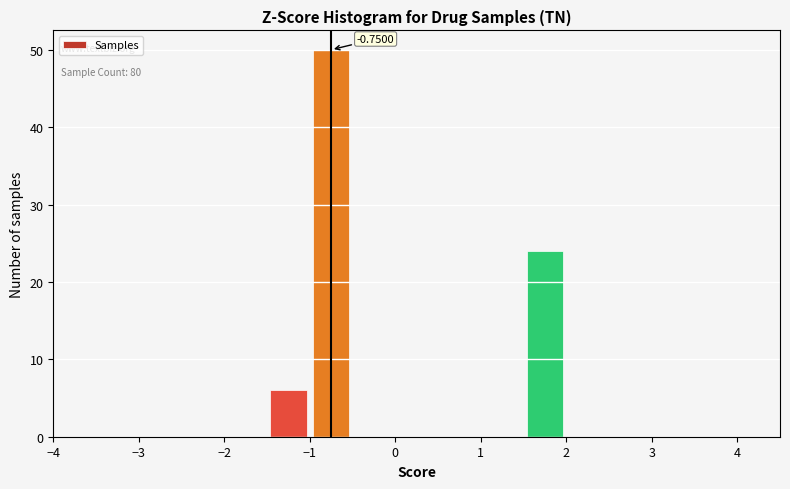

Which range on the x-axis has the tallest bar?

-1.0 to -0.5